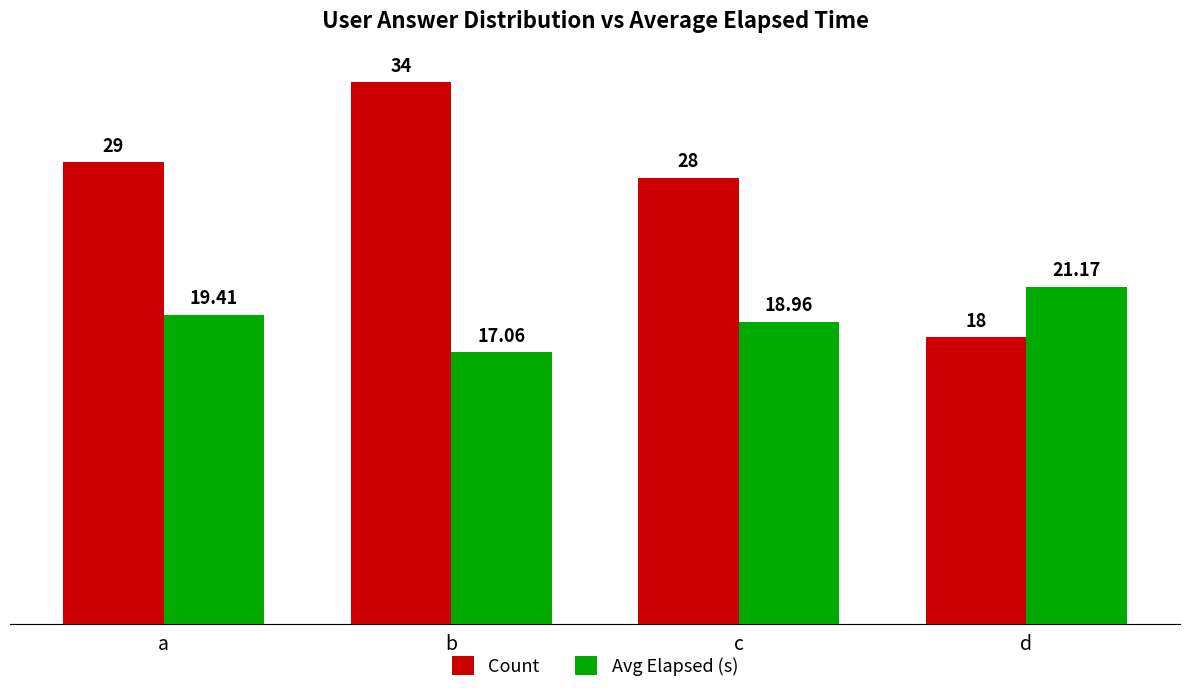

What are all the series names shown in the legend?

Count, Avg Elapsed (s)